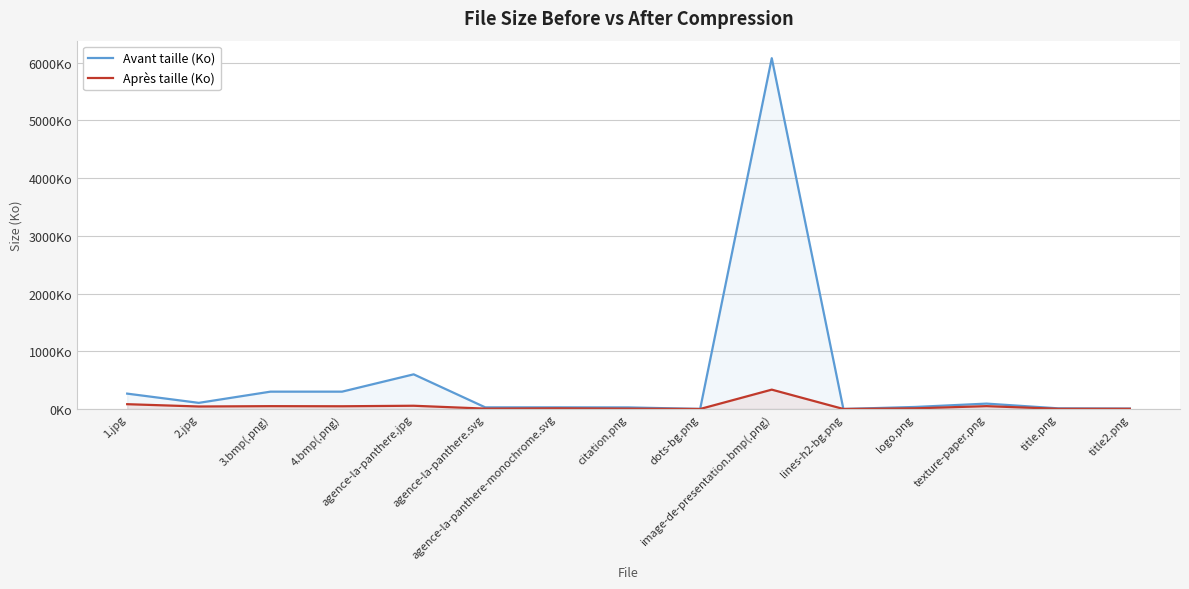

What is the value of the Après taille (Ko) point at the 7th from the left?

12